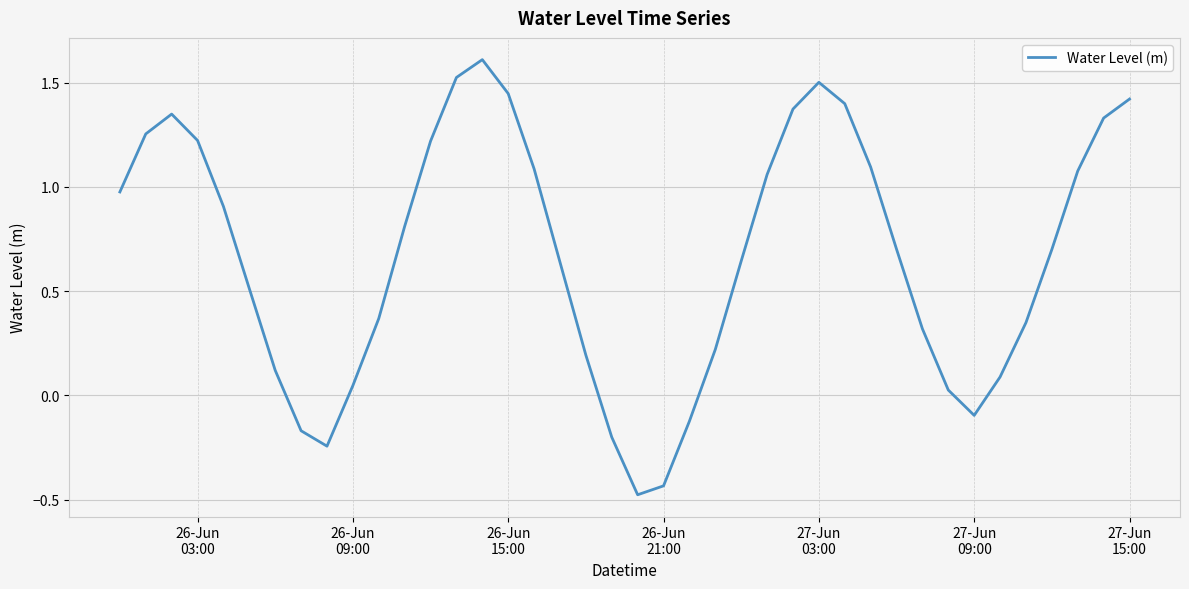

Does the chart display data point markers on the line(s)?

No